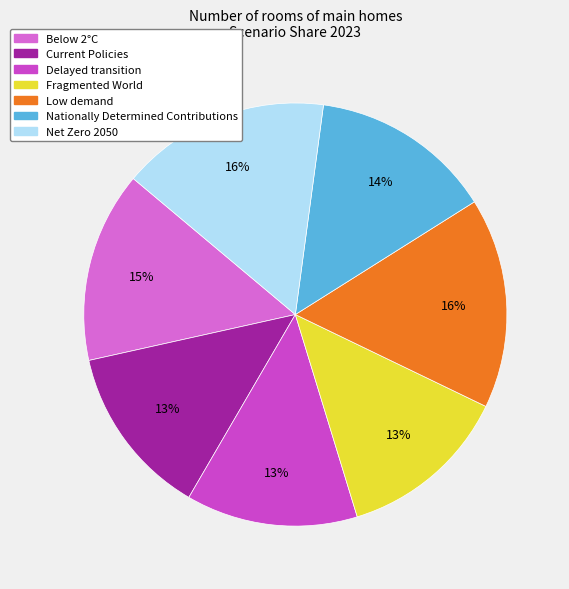

The Delayed transition slice represents 2% of the pie. True or false?

False